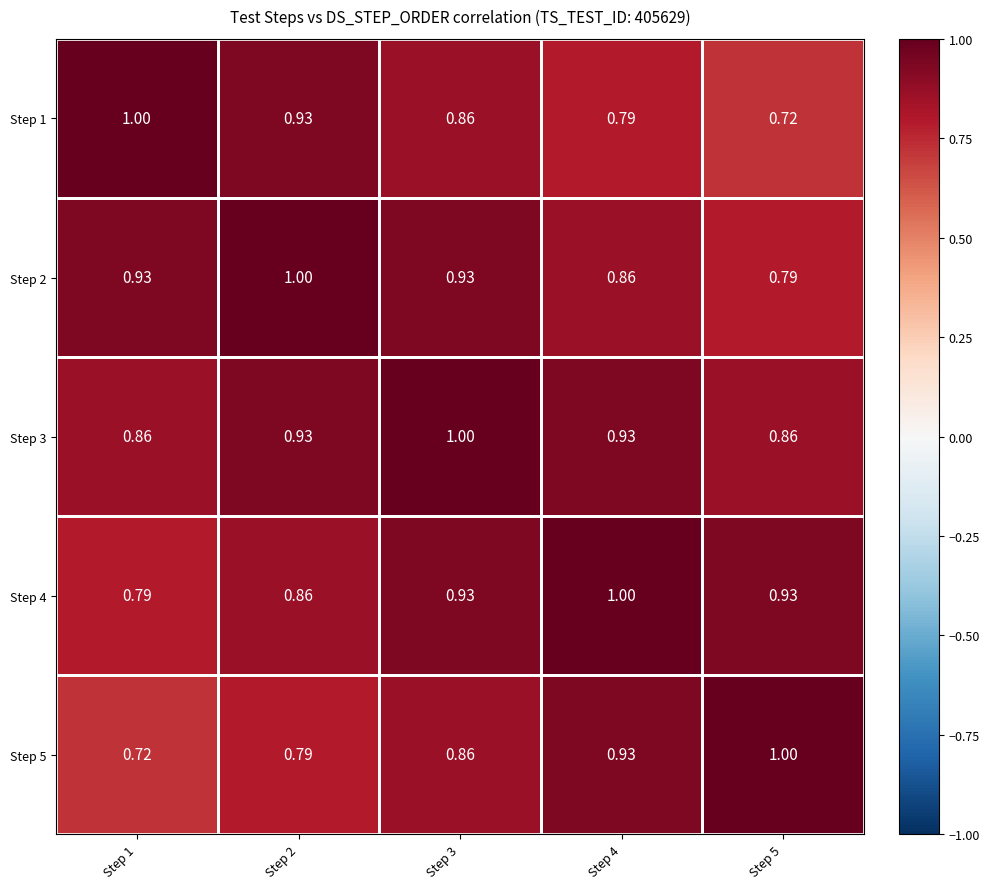

Is the value of Step 5 at Step 2 greater than the value of Step 2 at Step 1?

No